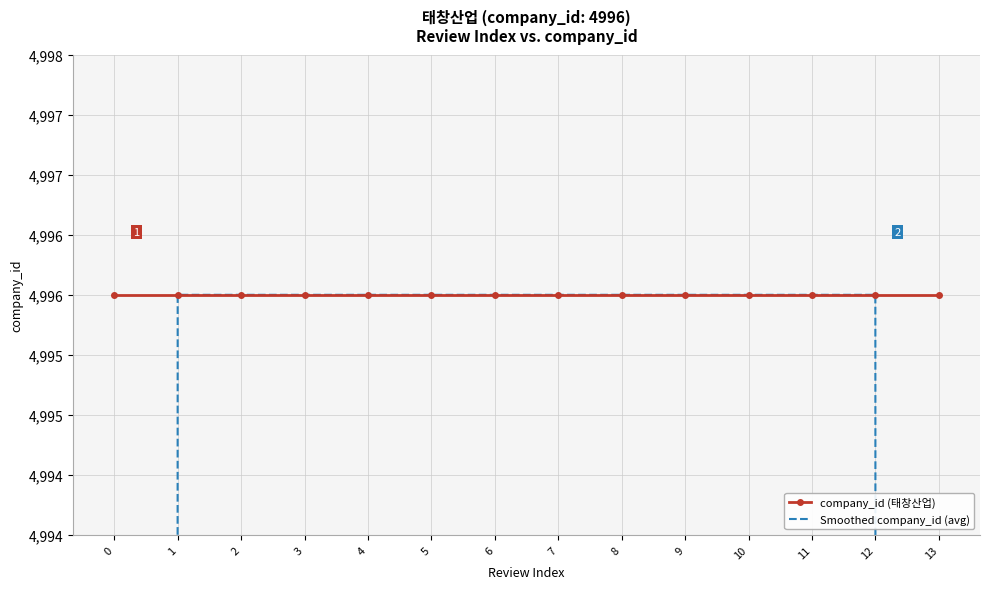

Between 1 and 8, which series saw the biggest shift?

company_id (태창산업)